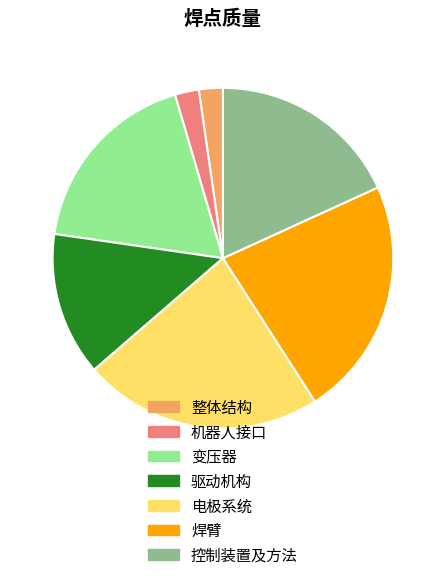

Does 变压器 represent more than half of the total?

No